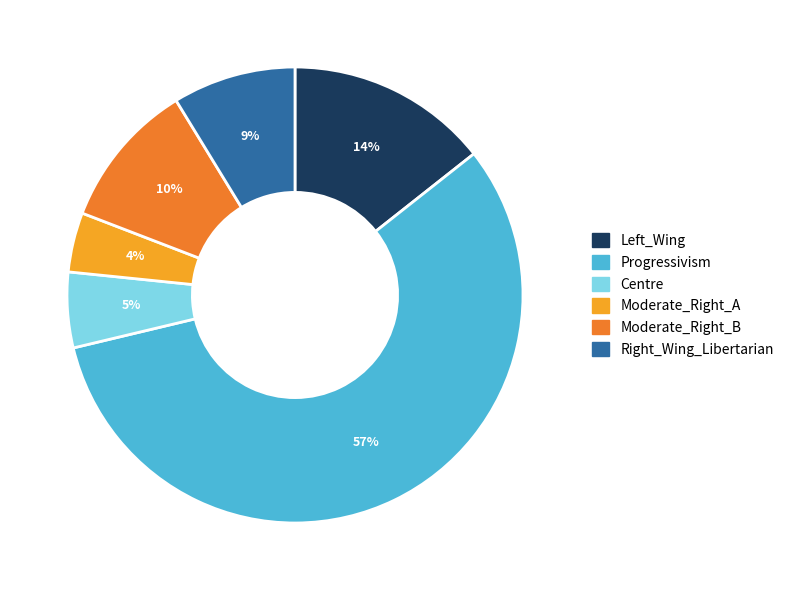

How many segments does this pie chart have?

6